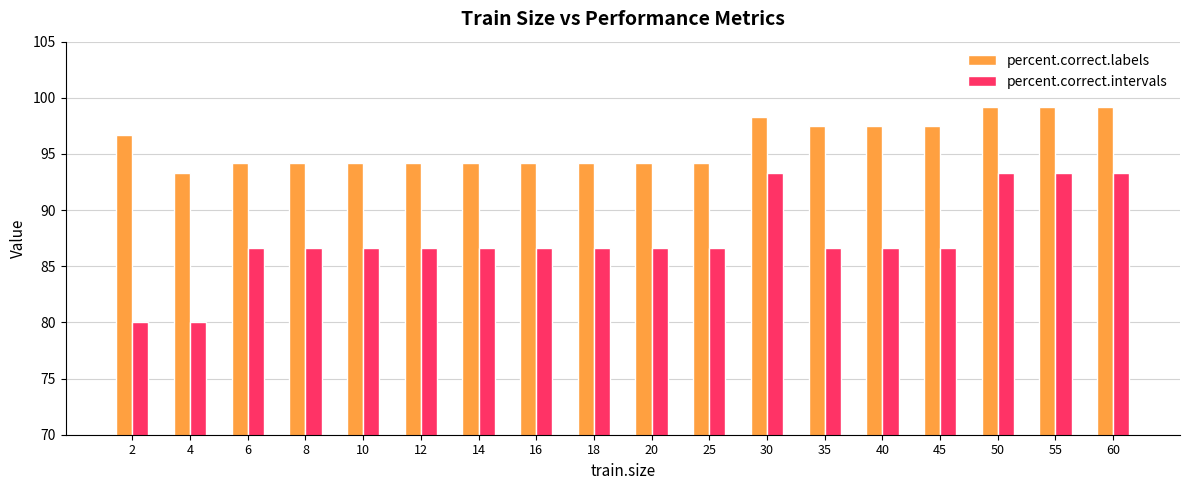

The value of percent.correct.labels at 18 is 50.3. True or false?

False